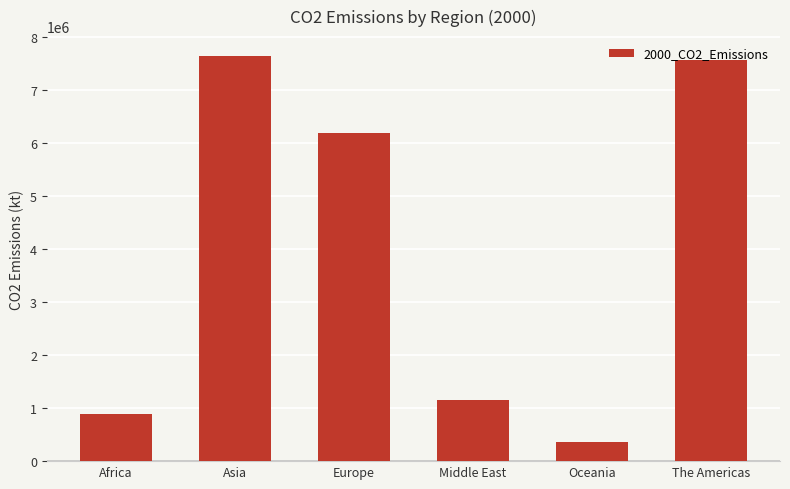

How many values are below 6185639?

3